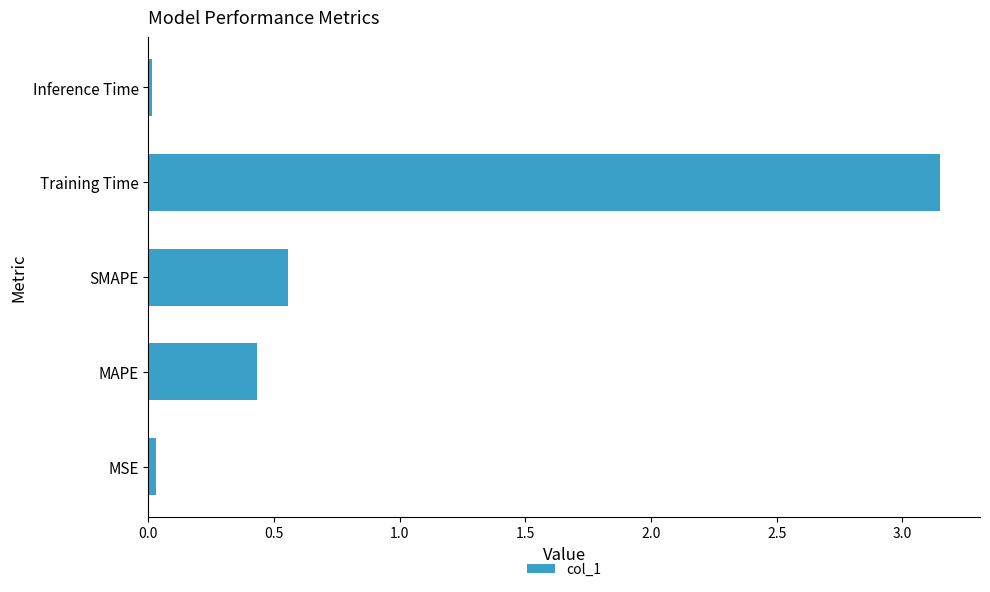

How many data points does each series have?

5